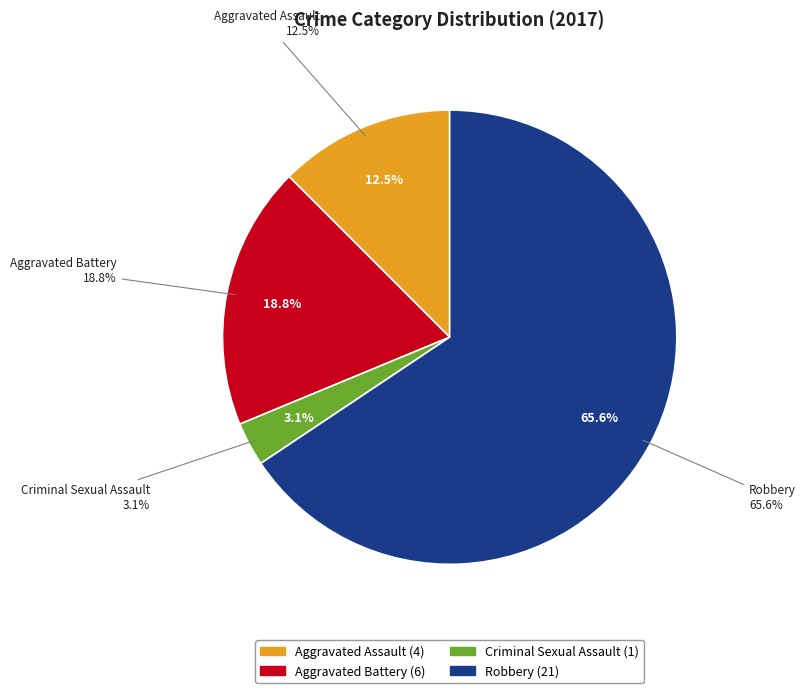

The Aggravated Assault slice represents 3% of the pie. True or false?

False